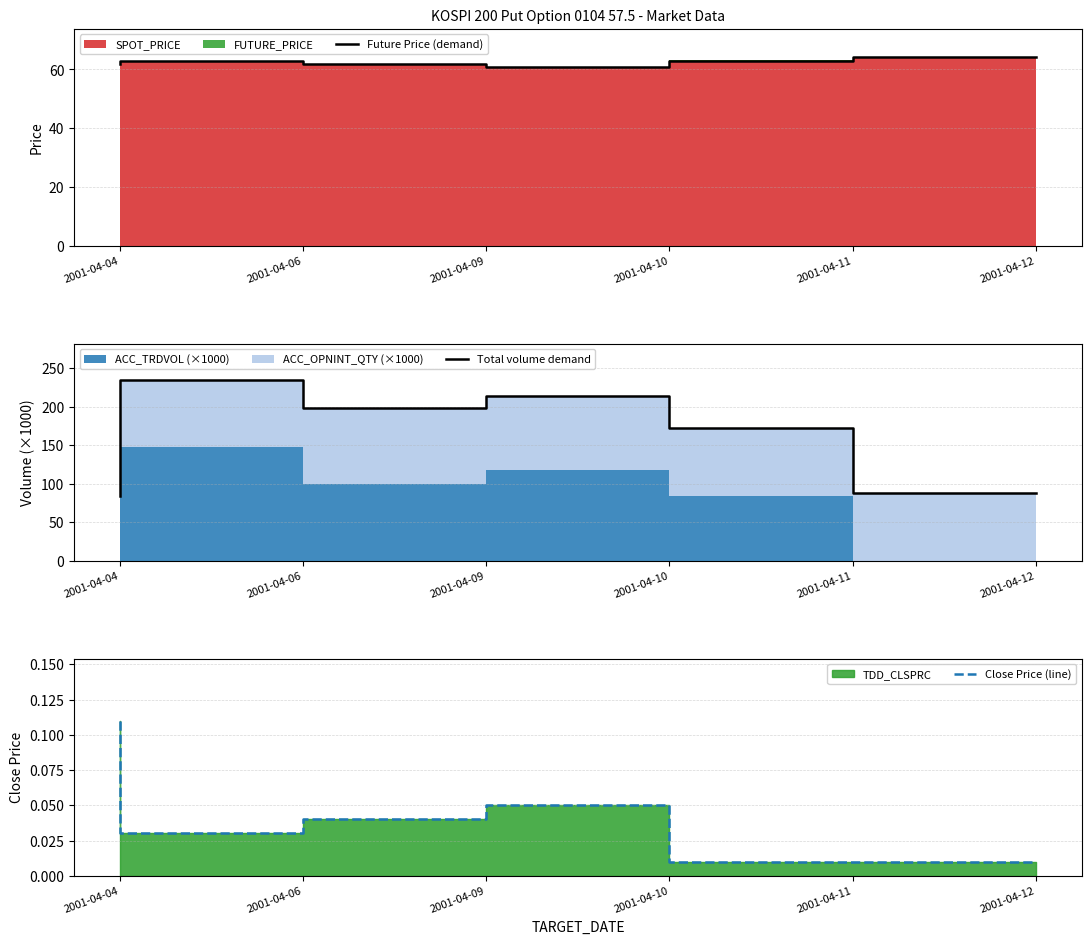

The value of Close Price (line) at 2001-04-09 is 0.1. True or false?

False